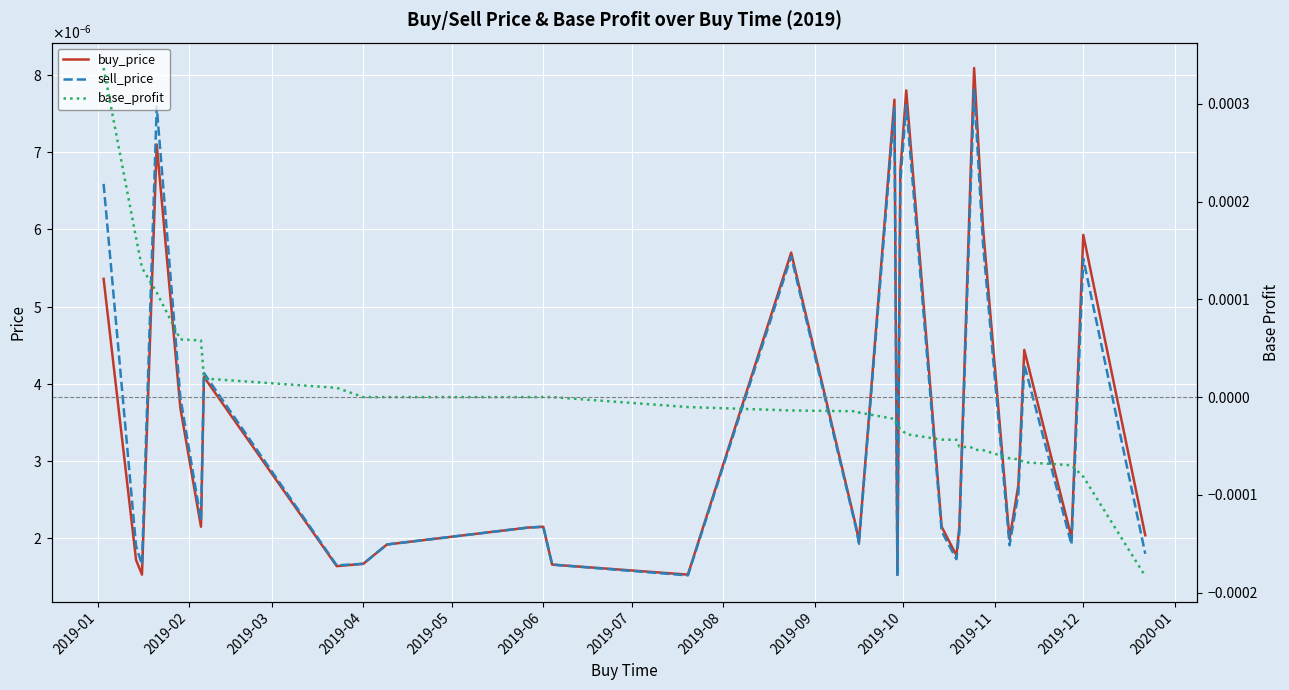

Is the value of sell_price at 29 greater than the value of base_profit at 20?

Yes